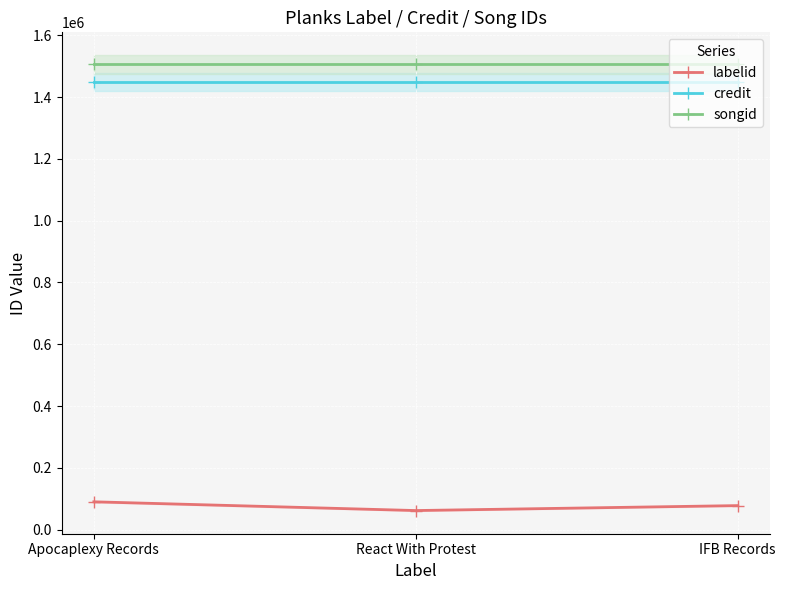

What is the difference between the labelid values at IFB Records and Apocaplexy Records?

12282